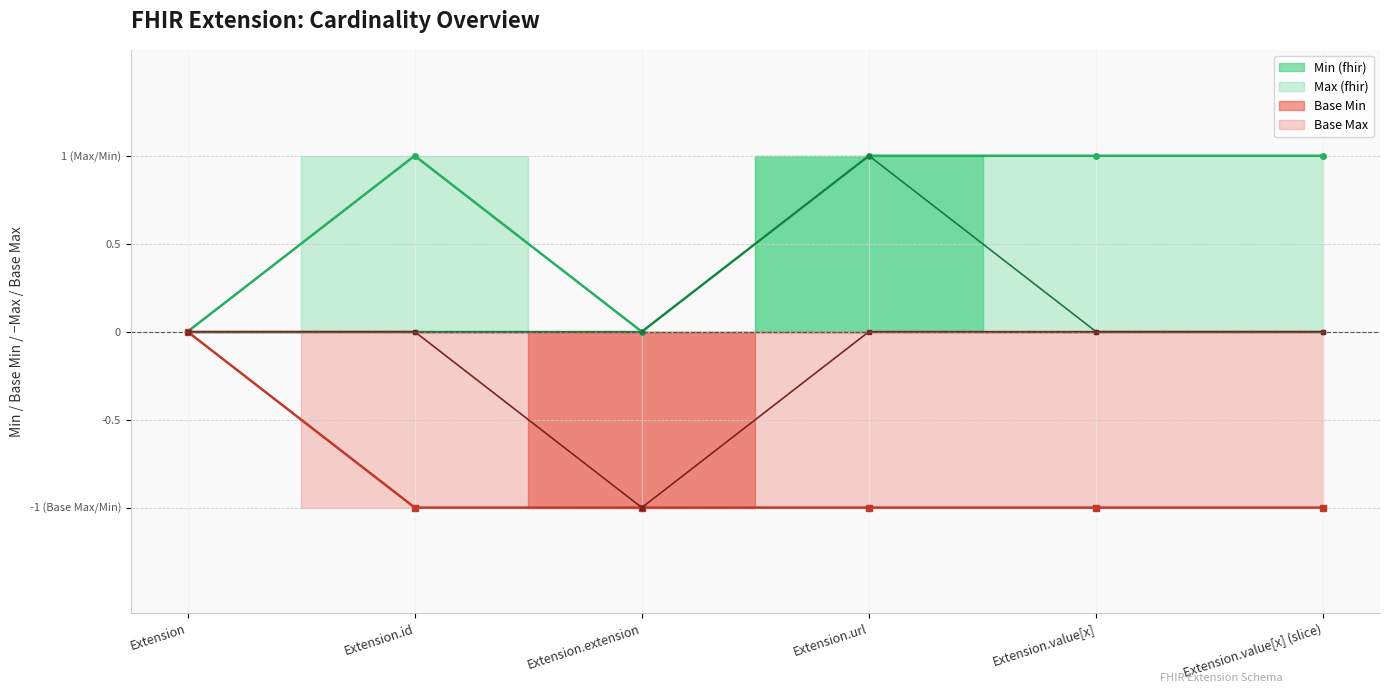

The value of Max at Extension.id is 1. True or false?

False